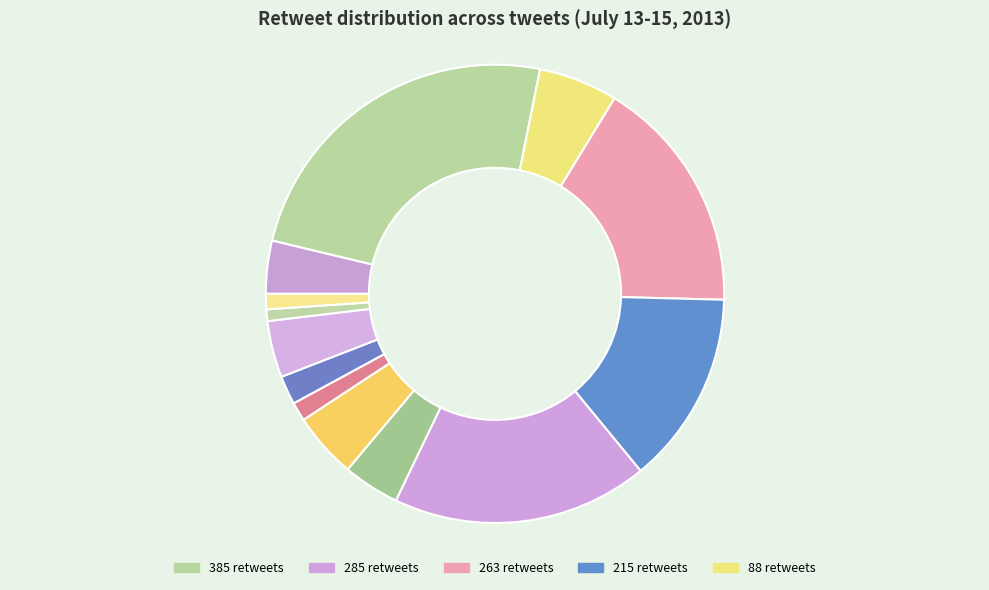

What is the smallest slice in the pie chart?

13 retweets